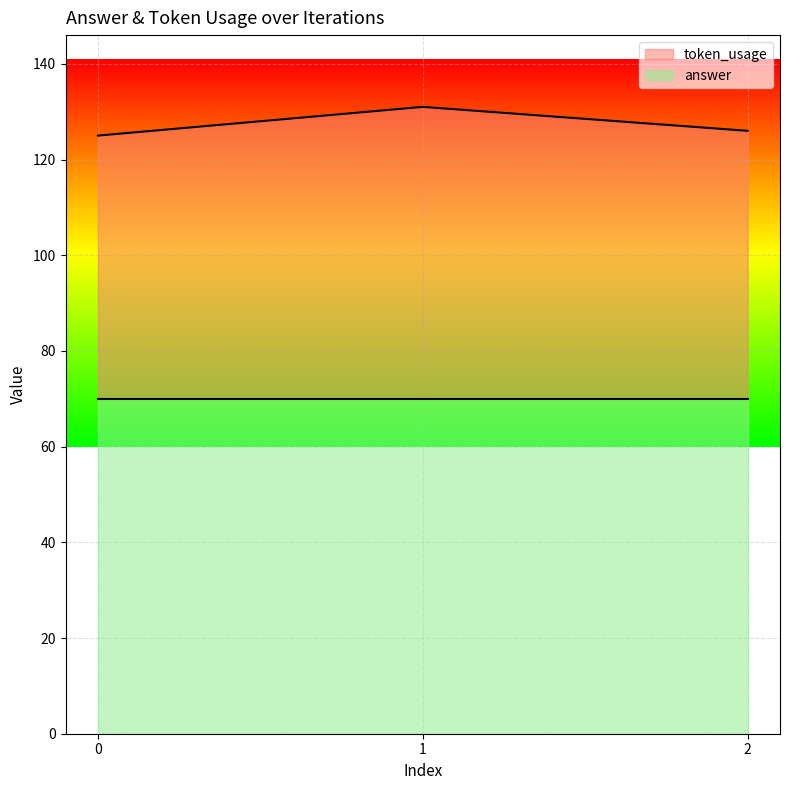

True or false: the data shows 40 at 2.

False